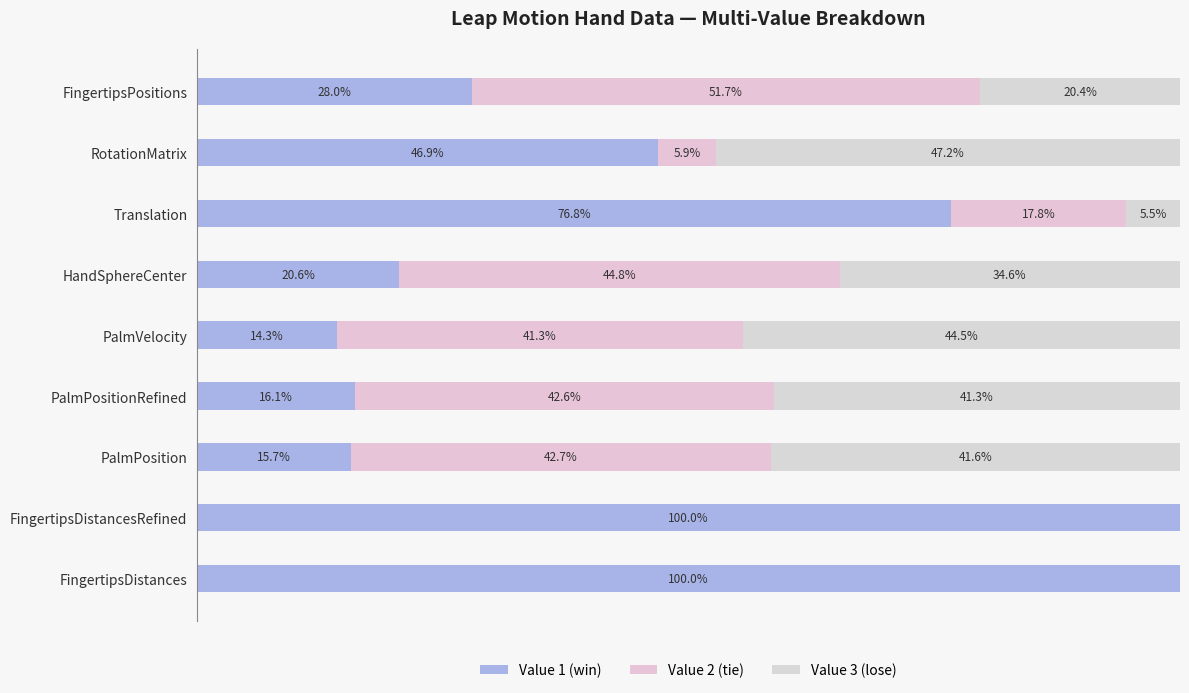

Reading left to right, transcribe all the data shown in this chart.

Value 1 (win): 100.0	100.0	15.7	16.1	14.3	20.6	76.8	46.9	28.0
Value 2 (tie): 0.0	0.0	42.7	42.6	41.3	44.8	17.8	5.9	51.7
Value 3 (lose): 0.0	0.0	41.6	41.3	44.5	34.6	5.5	47.2	20.4